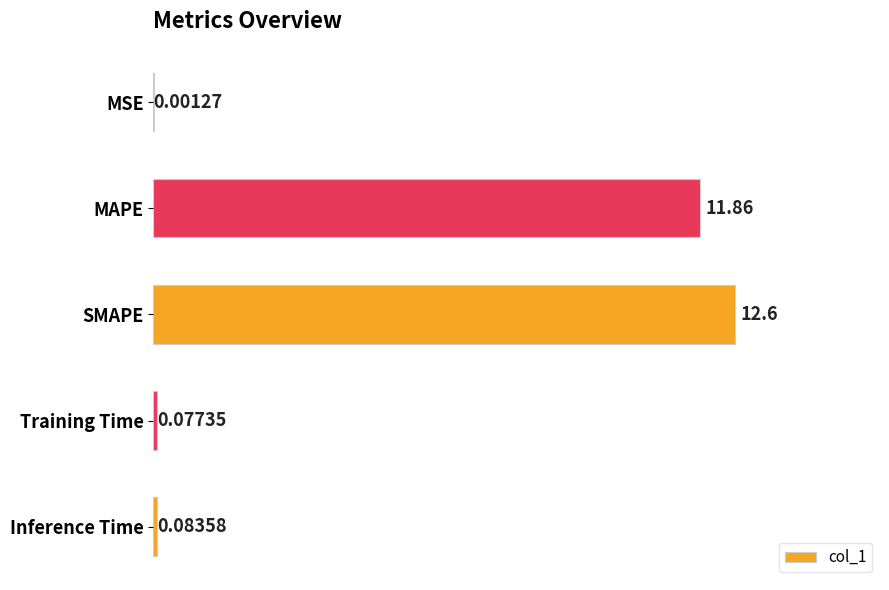

Are the bars horizontal?

Yes